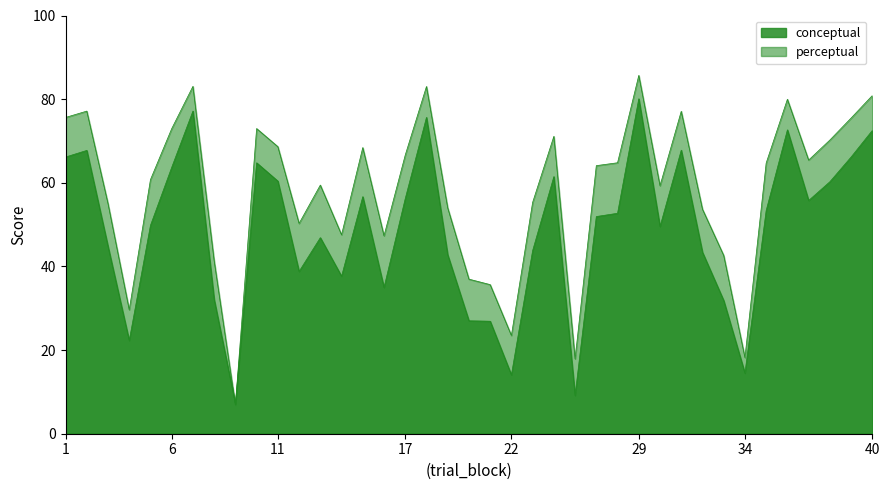

What is the smallest value displayed?

6.9